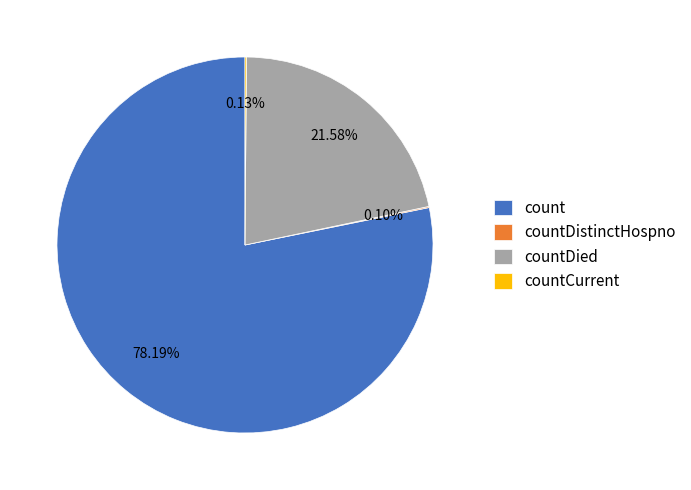

To the nearest percent, what is the average slice percentage?

25%